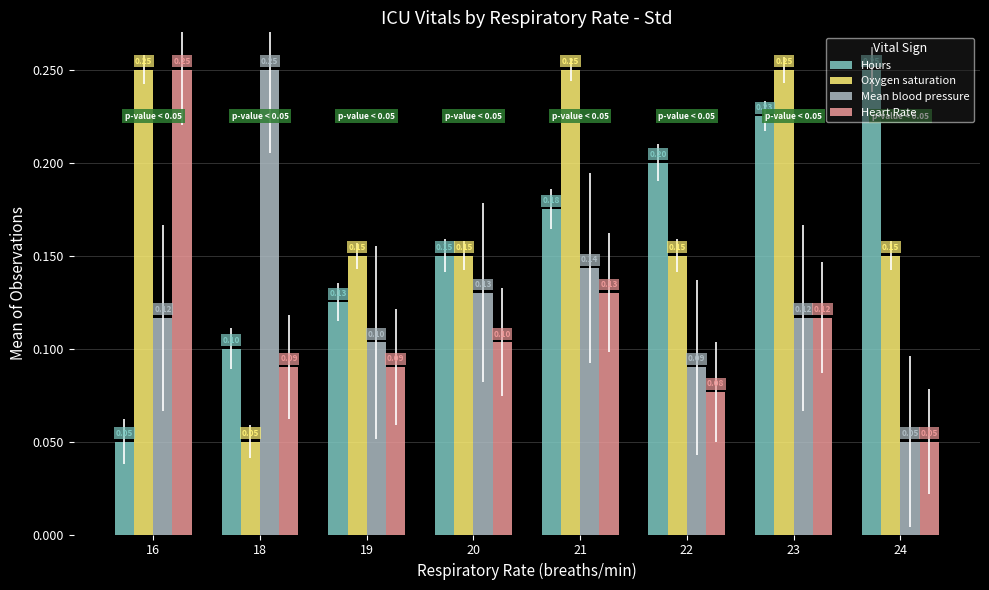

At which category is the sum across all series the highest?

23